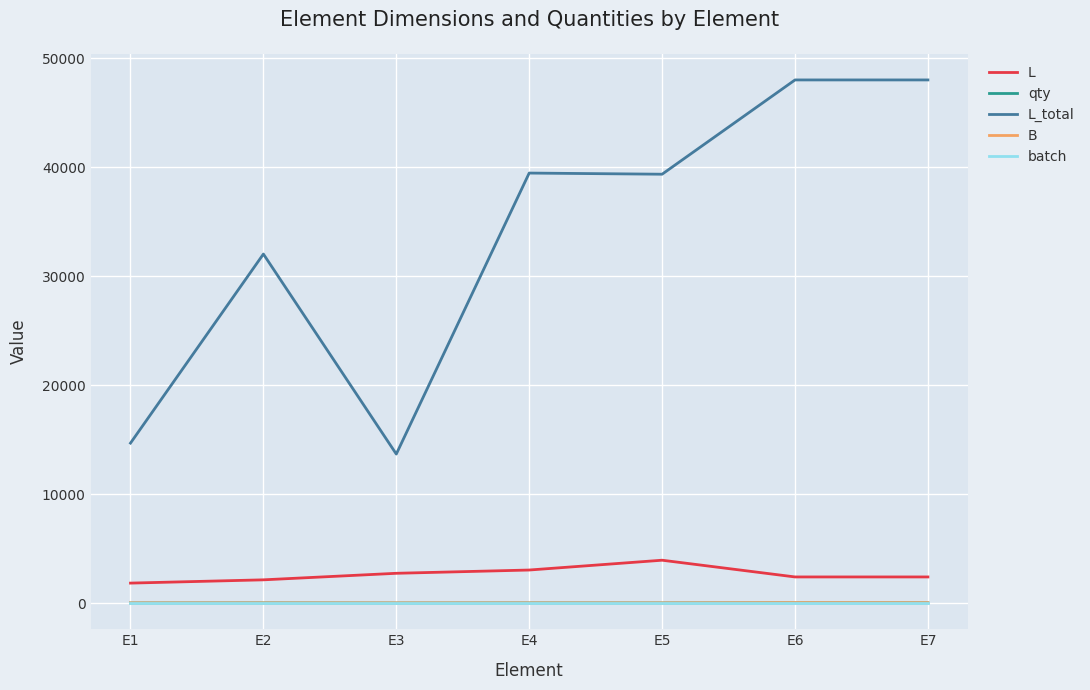

True or false: B and L cross at least once.

False